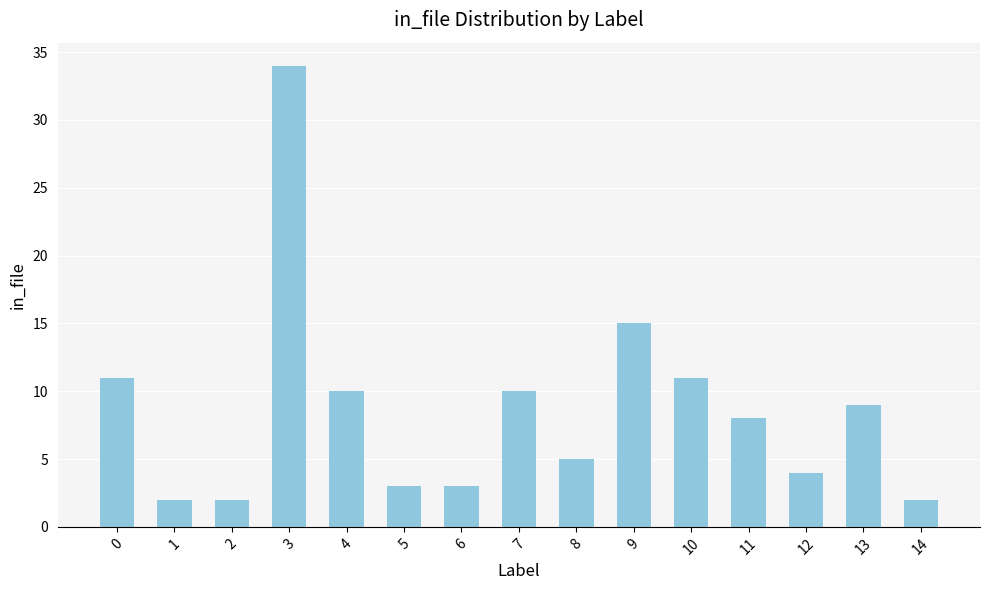

How many bars are there in total?

15